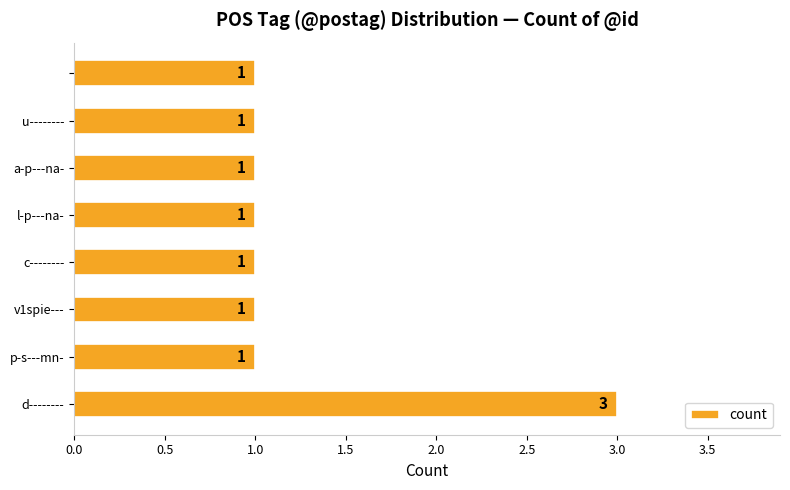

Reading bottom to top, transcribe all the data shown in this chart.

3	1	1	1	1	1	1	1